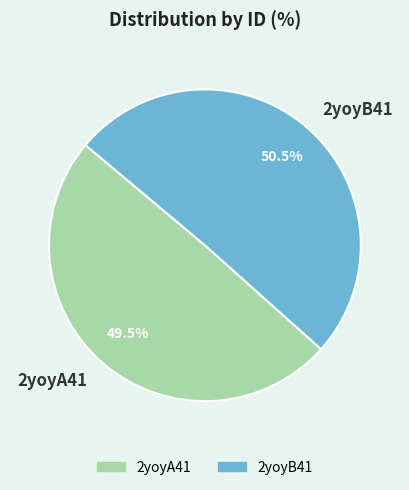

Approximately how many times larger is the value at 2yoyA41 compared to 2yoyB41?

1.0